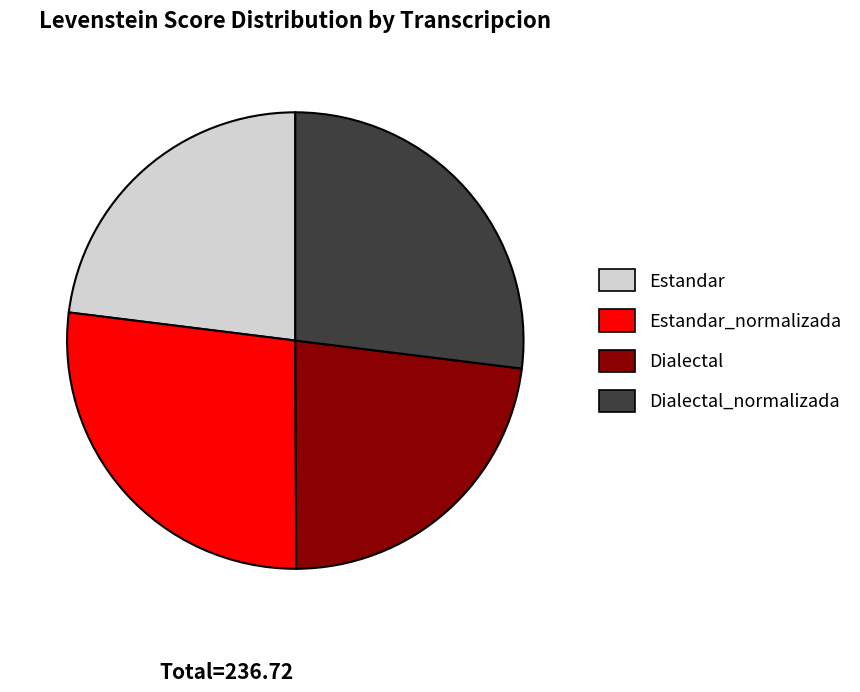

The Estandar_normalizada slice represents 35% of the pie. True or false?

False